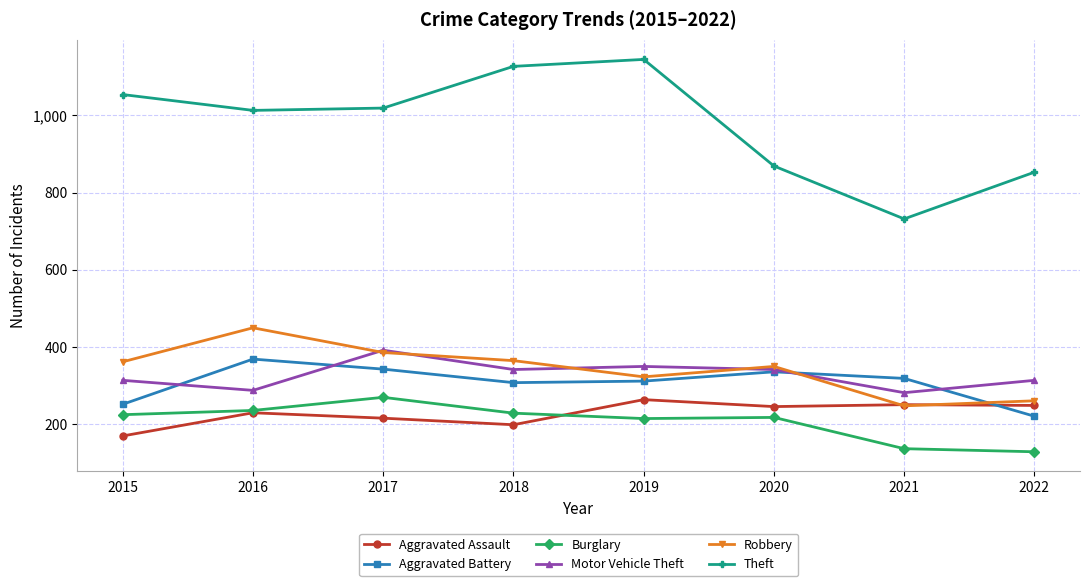

The value of Theft at 2017 is 1019. True or false?

True